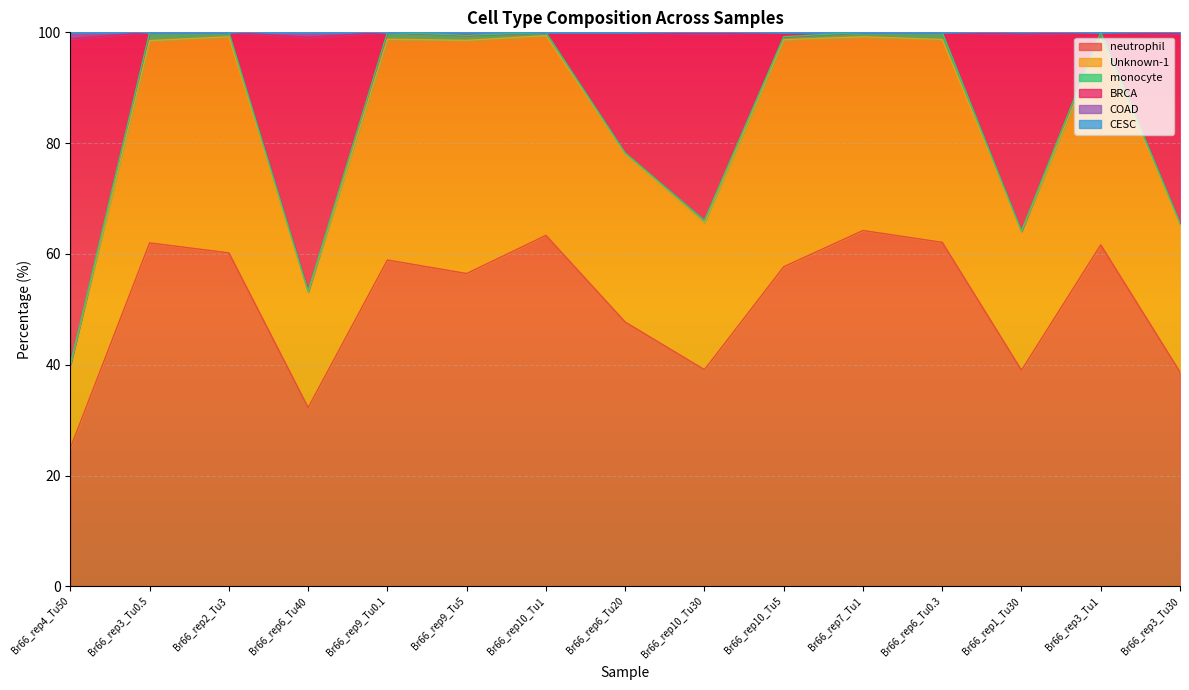

True or false: neutrophil has a value of 32.3 at Br66_rep6_Tu40.

True